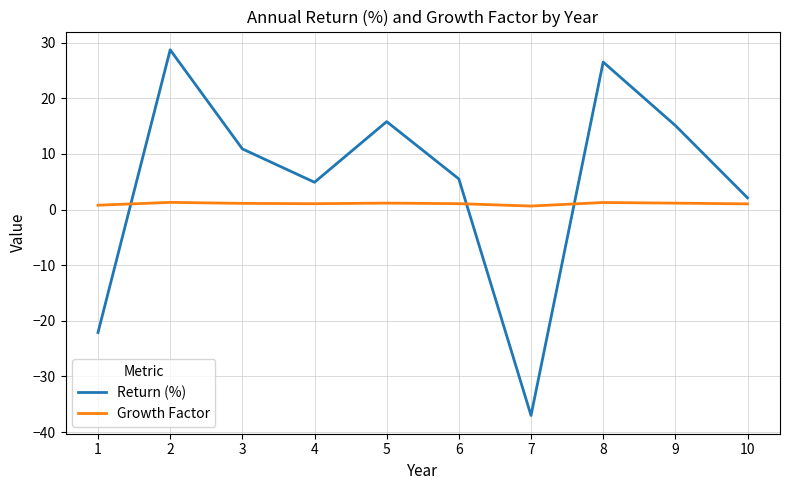

At 9, list the series in order from smallest to largest.

Growth Factor, Return (%)